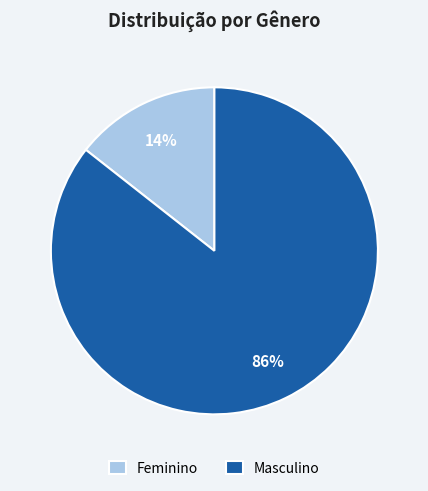

Does any single category account for the majority?

Yes